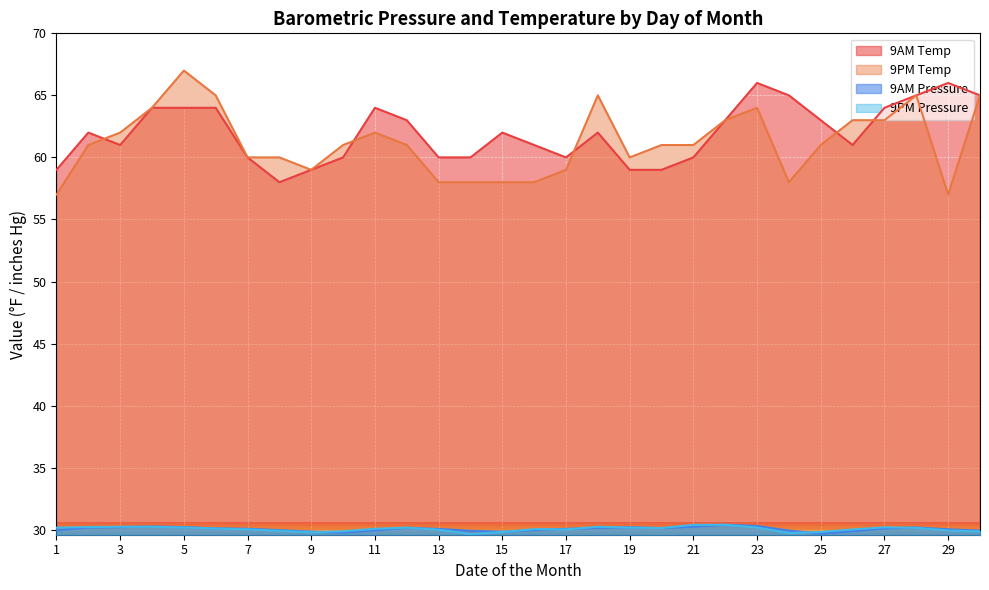

After their last crossing, which series has the higher values: 9PM Pressure or 9AM Pressure?

9AM Pressure